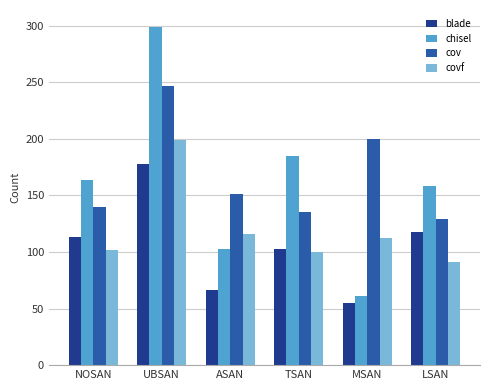

What is the greatest value displayed?

299